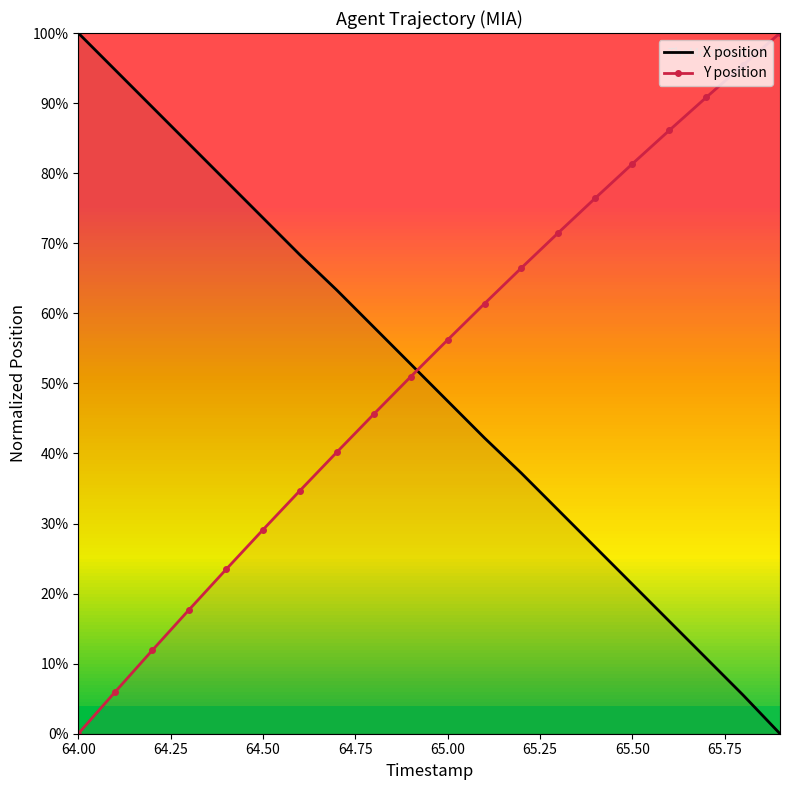

How many data points in Y position are above 0?

19